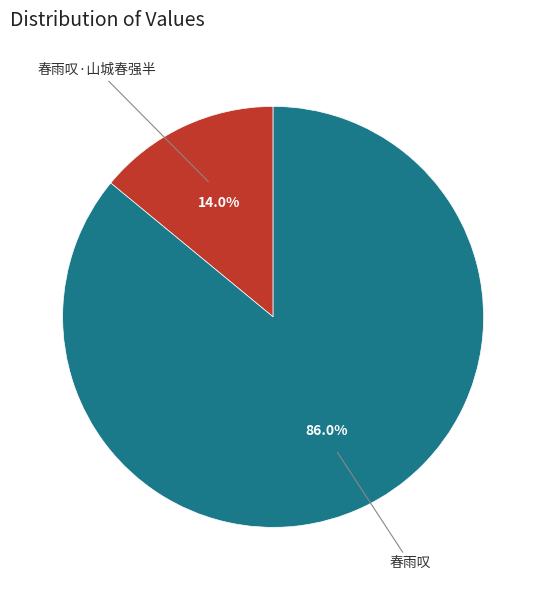

Between 春雨叹·山城春强半 and 春雨叹, which is larger?

春雨叹